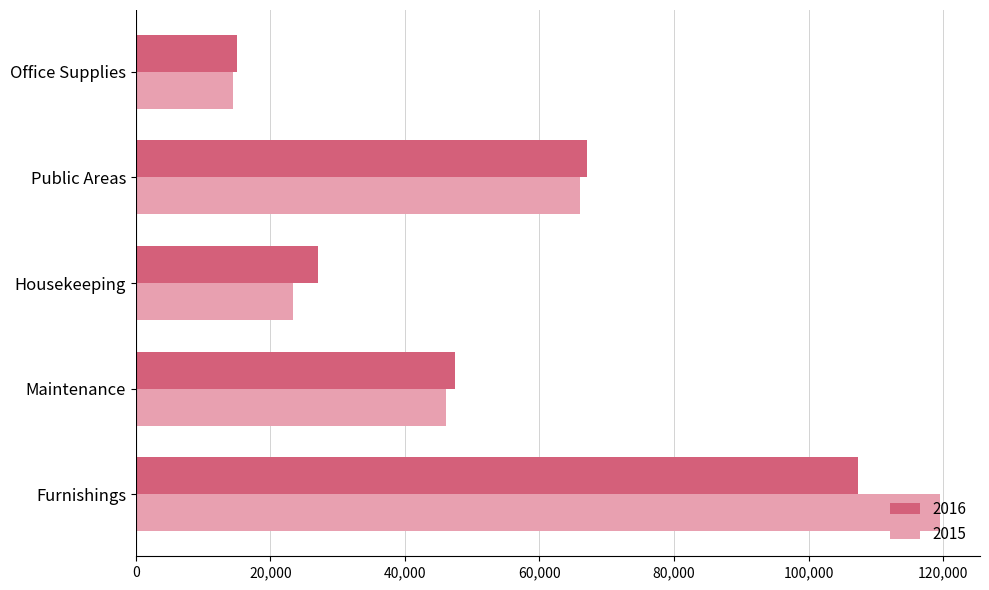

List the series in order of their peak value, highest first.

2015, 2016